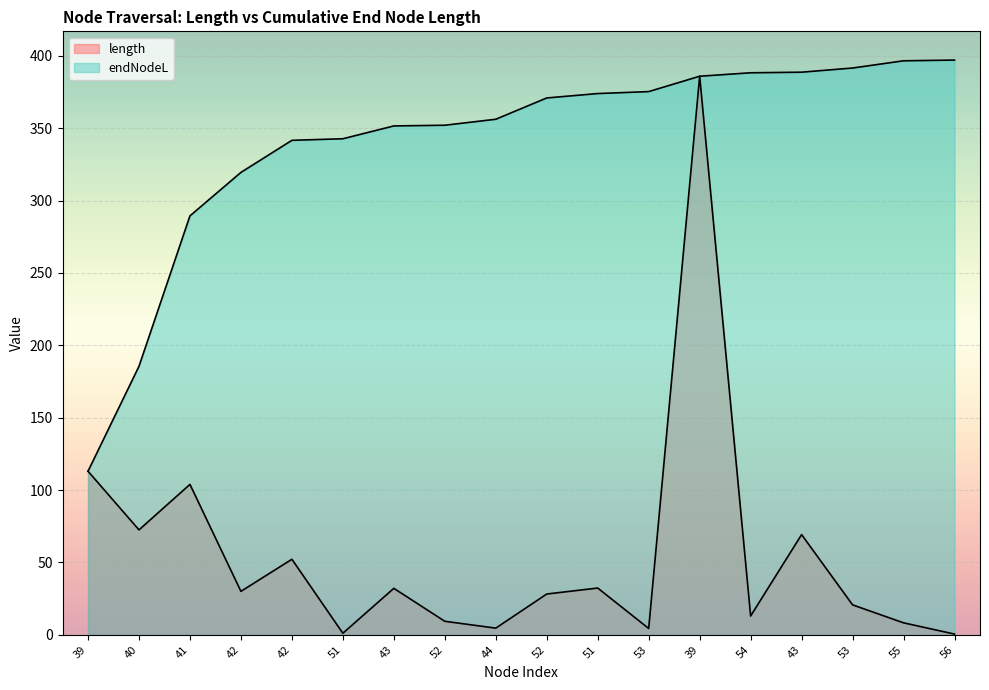

True or false: endNodeL has more than 1 points higher than both neighbors.

False